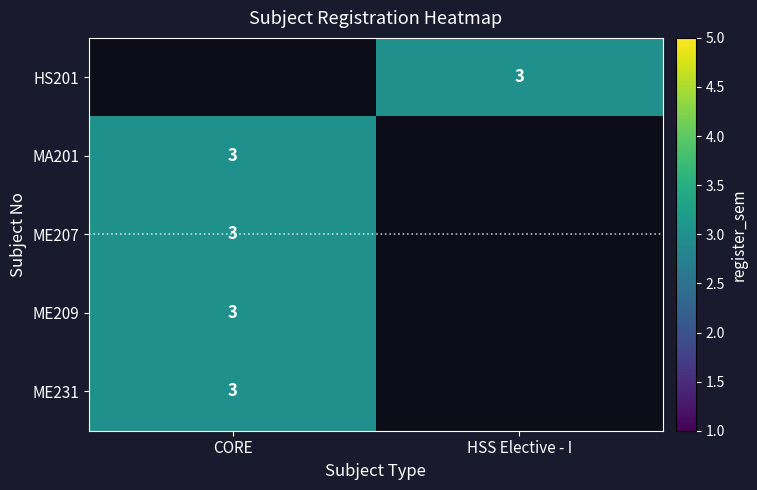

What value does the ME231 series have at CORE?

3.0